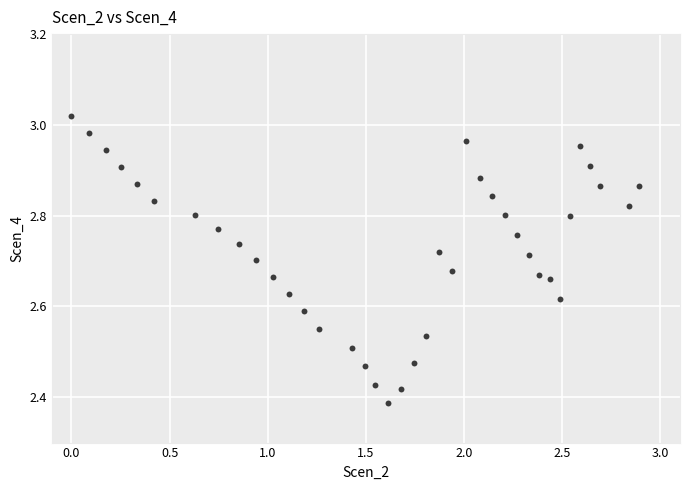

What is the range of Y values (max minus min)?

0.6